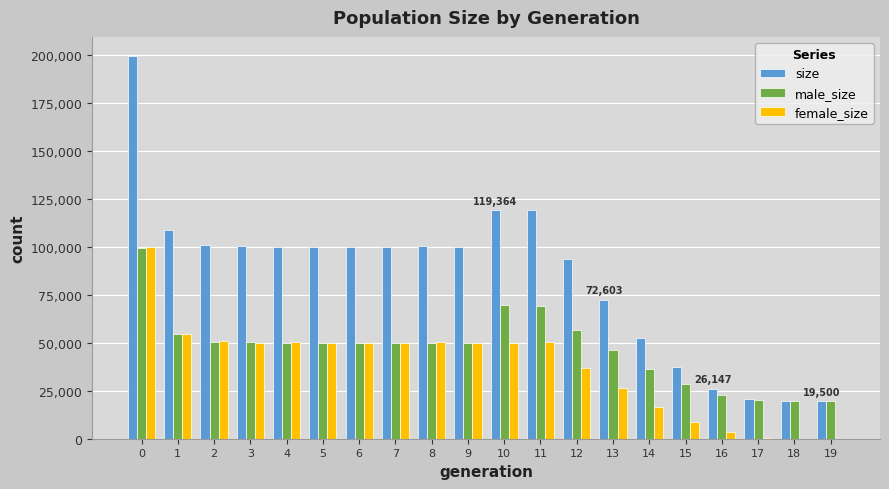

Are the bars horizontal?

No